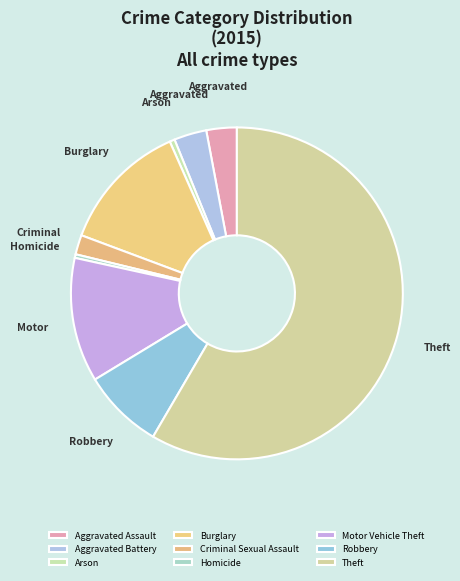

Count the number of slices in the pie.

9